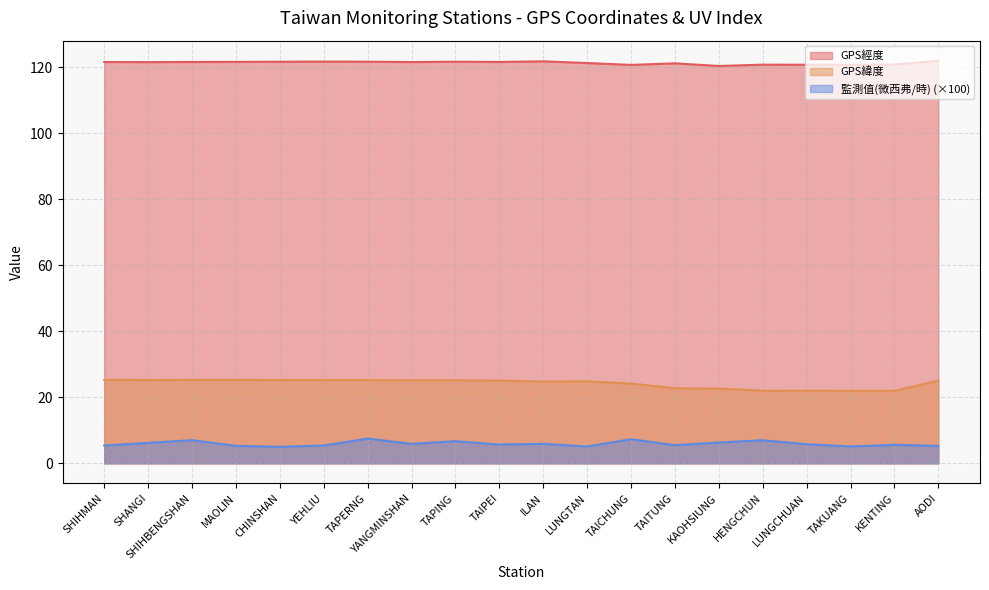

What is the sum of the 監測值(微西弗/時) values at HENGCHUN and TAITUNG?

12.5